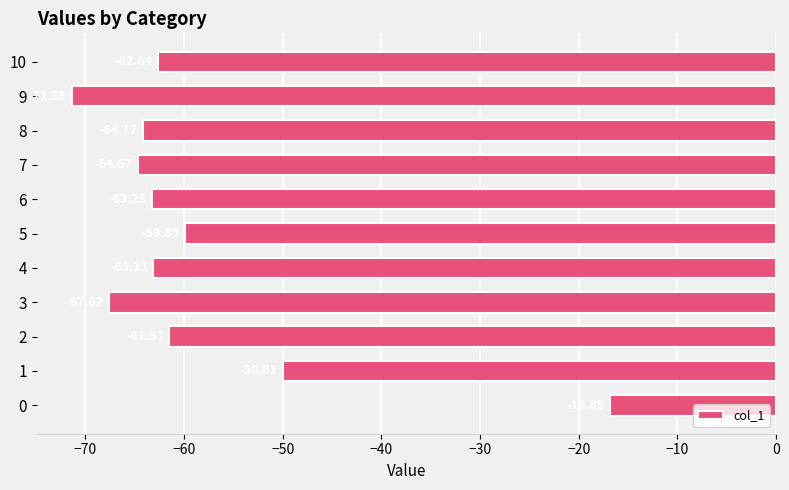

Rank the categories by value from lowest to highest.

9, 3, 7, 8, 6, 4, 10, 2, 5, 1, 0